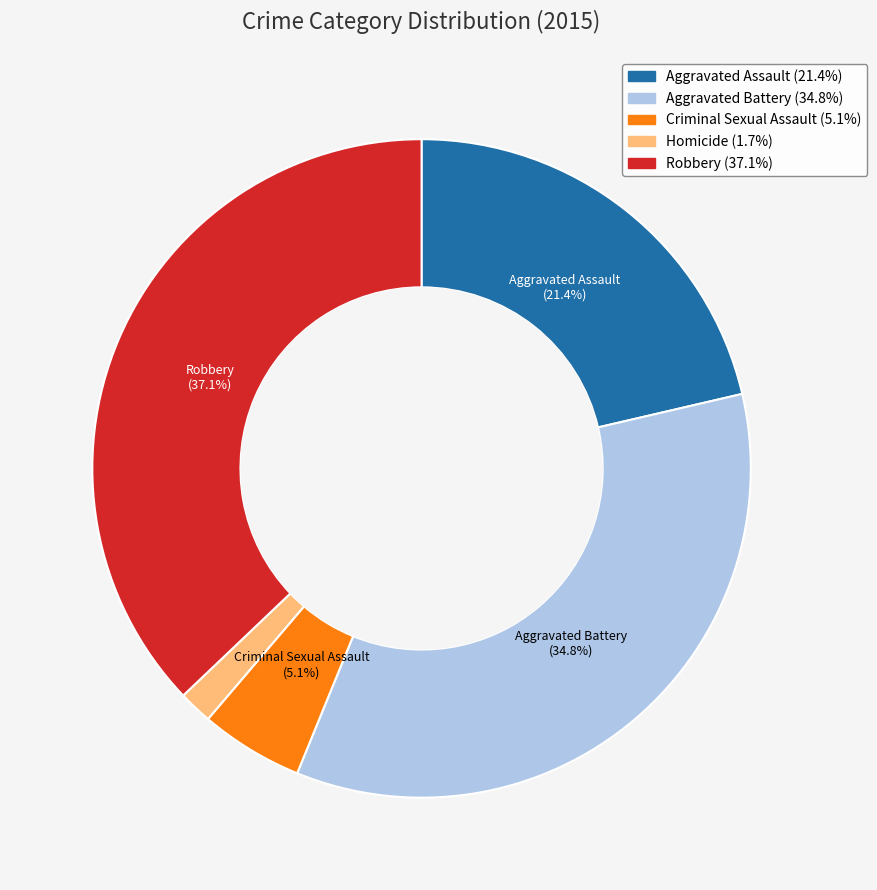

Rank the categories by value from lowest to highest.

Homicide, Criminal Sexual Assault, Aggravated Assault, Aggravated Battery, Robbery